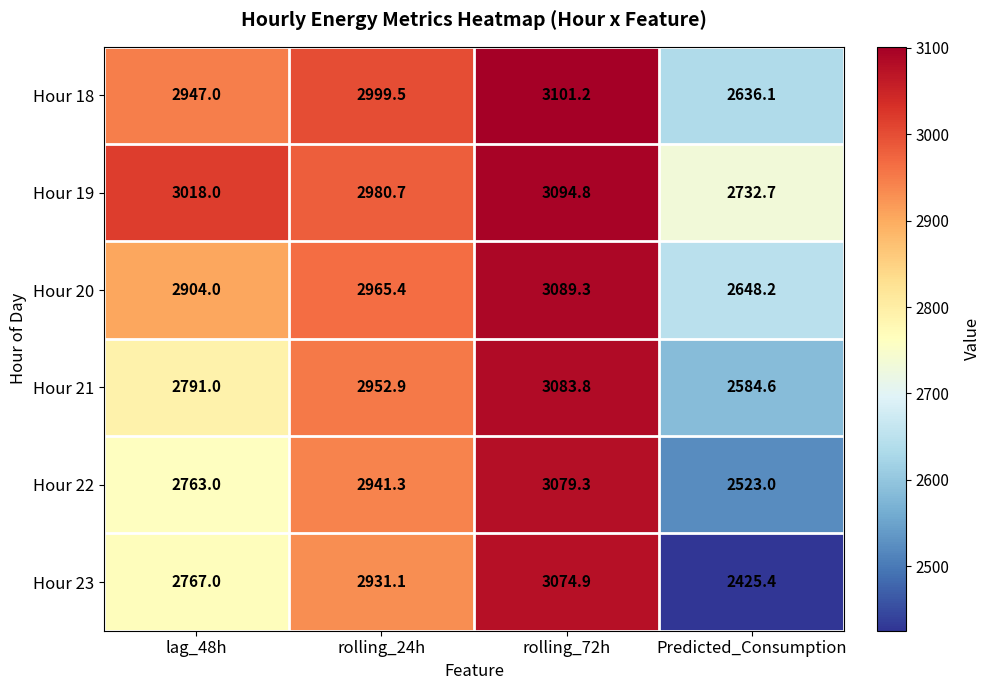

Rank the series by their maximum value, from lowest to highest.

Hour 23, Hour 22, Hour 21, Hour 20, Hour 19, Hour 18